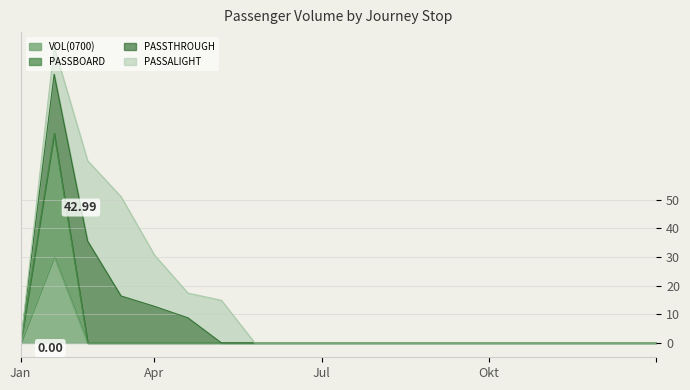

Which series has the widest spread of values?

PASSBOARD